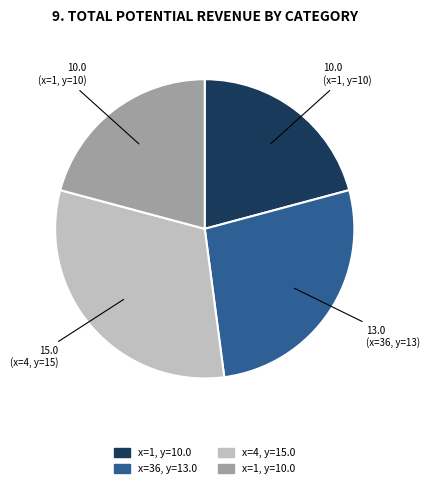

Is there a majority slice in this chart?

No